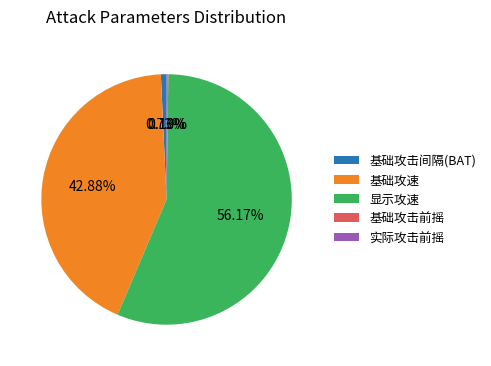

Is 基础攻速 the majority of the pie?

No